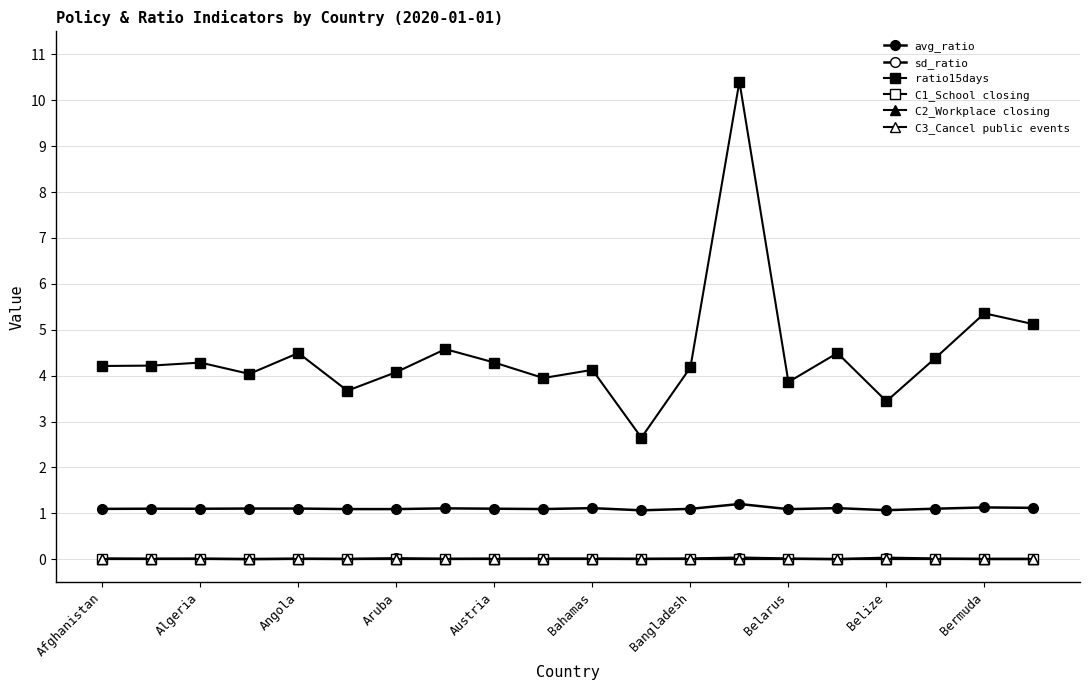

Is this an area chart (filled region under the line)?

No